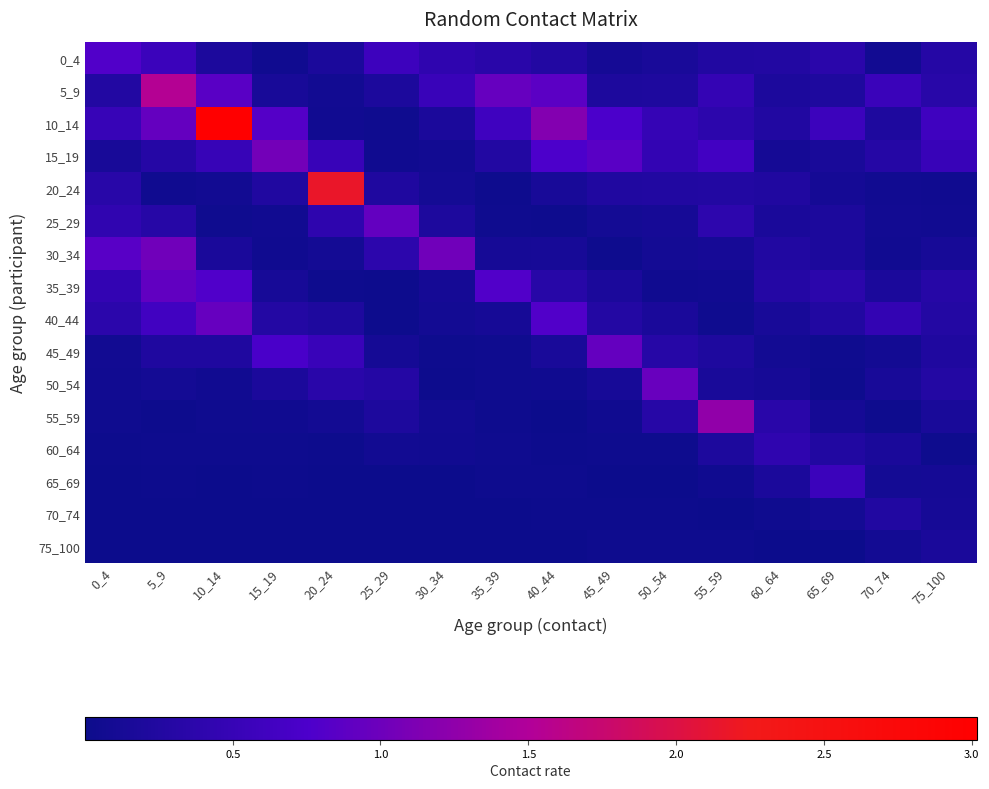

Between 75_100 and 60_64, which is larger?

75_100